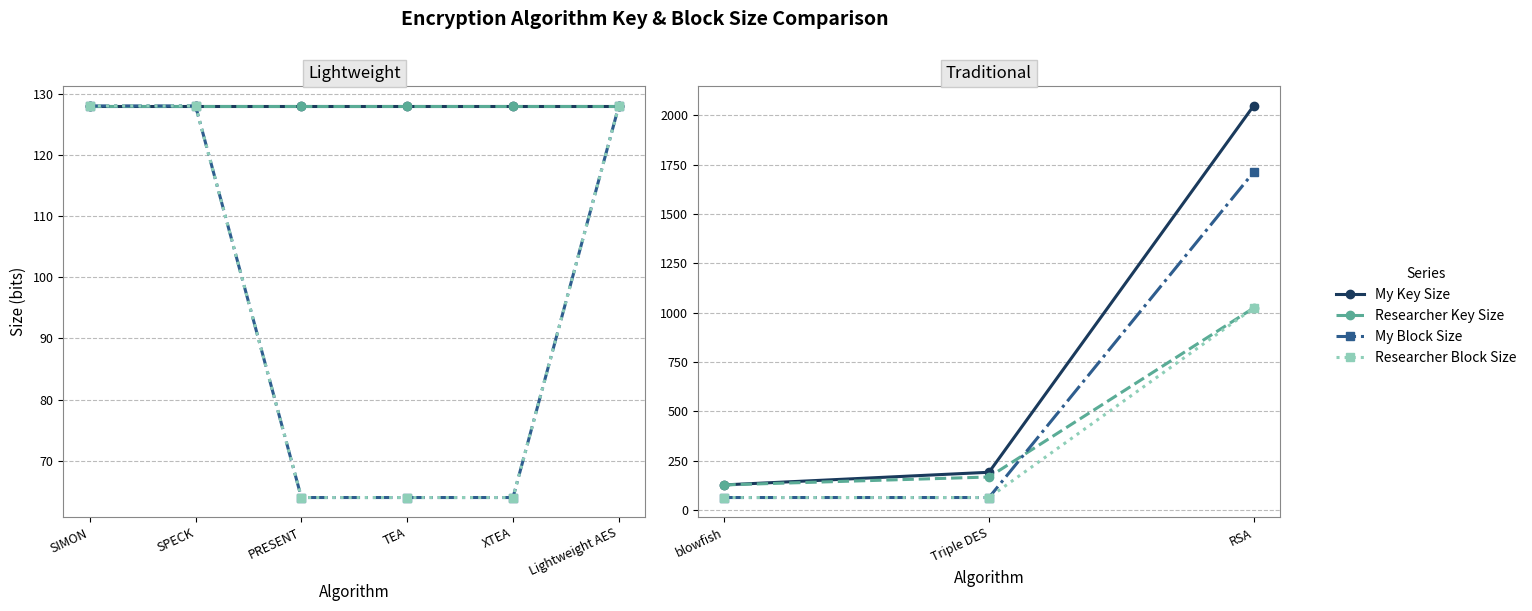

True or false: My Key Size has a value of 1085 at RSA.

False